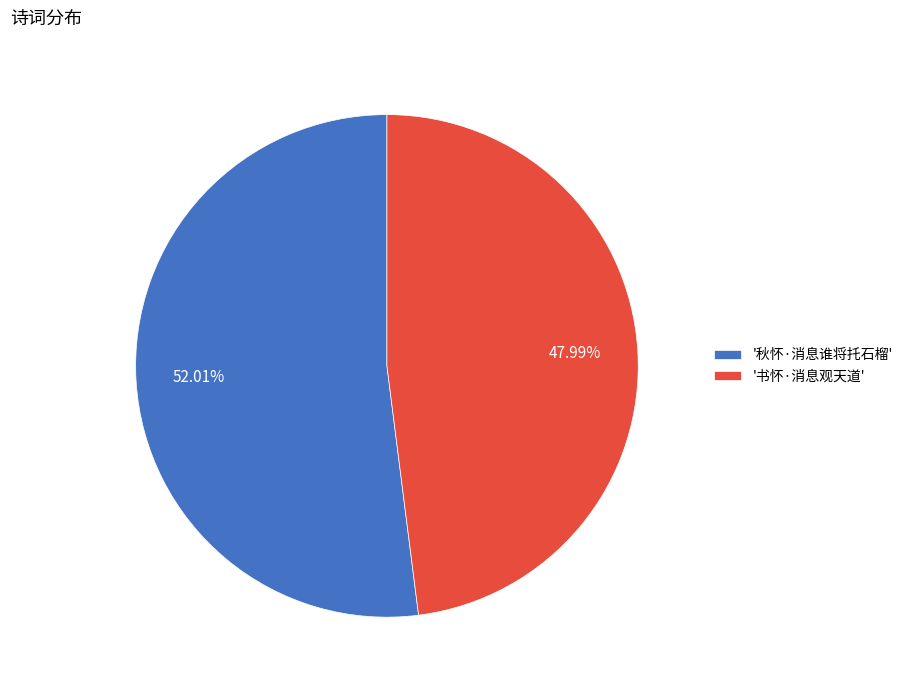

To the nearest percent, what is the average slice percentage?

50%